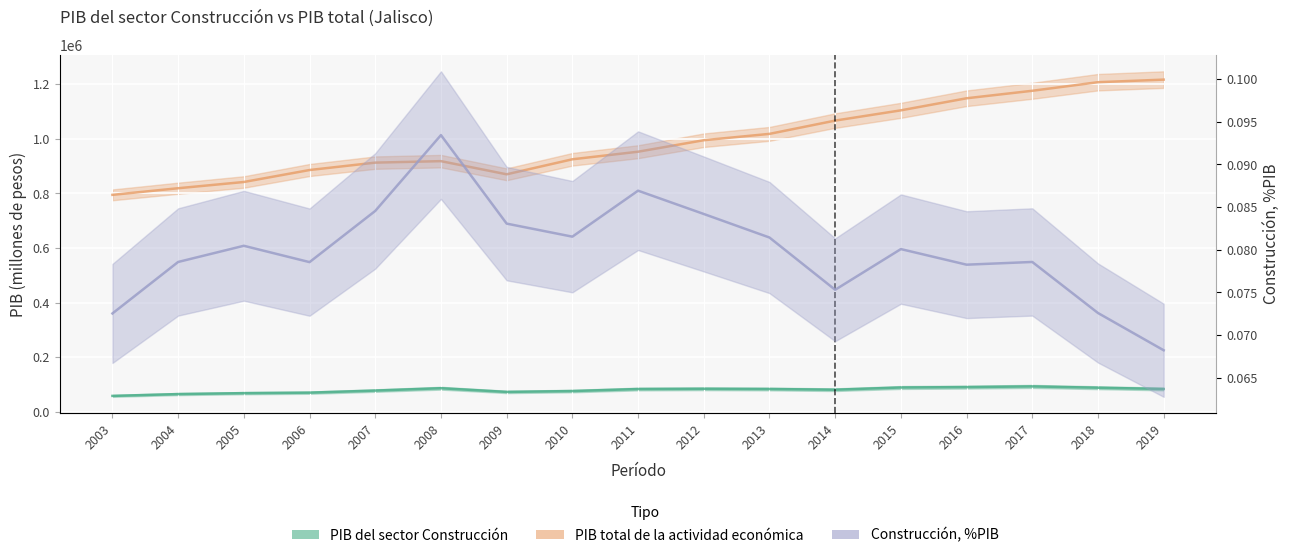

Reading left to right, list all the values displayed in this chart.

PIB del sector Construcción: 2003=57668.9	2004=64374.0	2005=67769.2	2006=69604.1	2007=77213.3	2008=85835.1	2009=72298.9	2010=75457.3	2011=82857.6	2012=83805.4	2013=82954.5	2014=80384.0	2015=88486.7	2016=89930.2	2017=92455.8	2018=87702.9	2019=83072.6
PIB total de la actividad económica: 2003=794957.3	2004=819238.3	2005=842128.8	2006=886009.7	2007=913139.8	2008=918573.5	2009=870319.1	2010=925371.8	2011=953148.1	2012=995286.0	2013=1018578.6	2014=1067256.8	2015=1104884.9	2016=1149129.5	2017=1176616.0	2018=1208076.0	2019=1217549.9
Construcción, %PIB: 2003=0.1	2004=0.1	2005=0.1	2006=0.1	2007=0.1	2008=0.1	2009=0.1	2010=0.1	2011=0.1	2012=0.1	2013=0.1	2014=0.1	2015=0.1	2016=0.1	2017=0.1	2018=0.1	2019=0.1